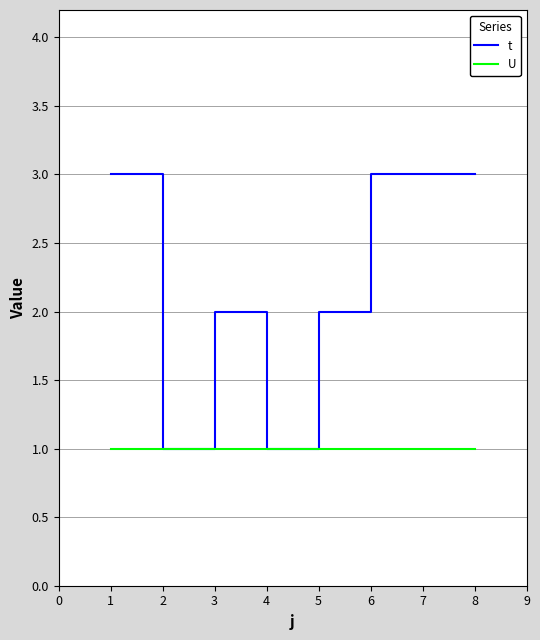

Which series has the widest spread of values?

t